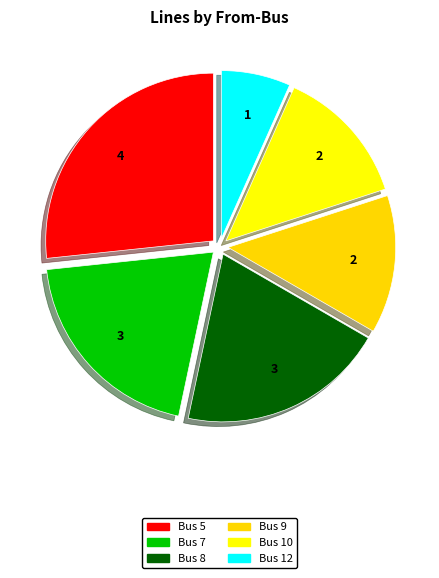

True or false: Bus 12 accounts for 7% of the total.

True